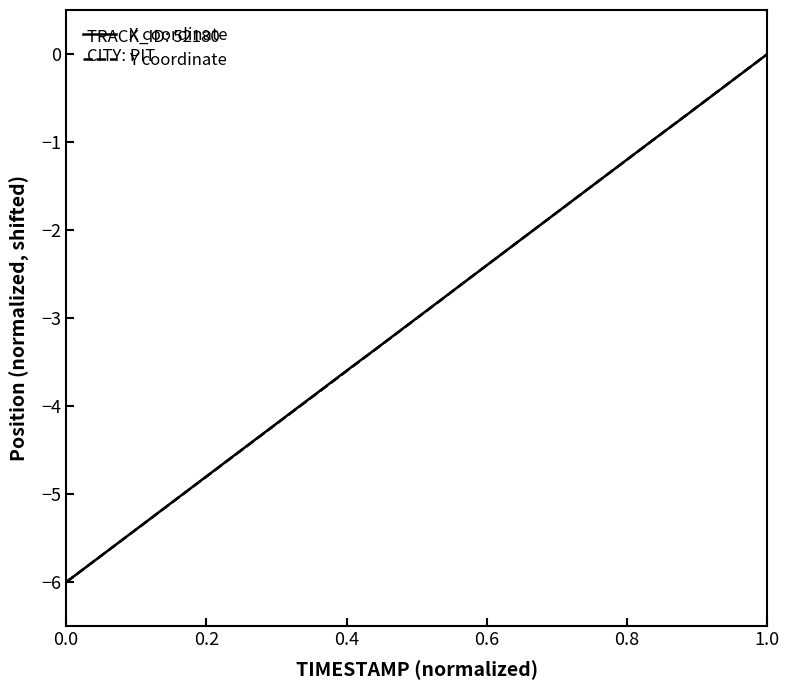

What is the minimum value for Y coordinate?

-6.0